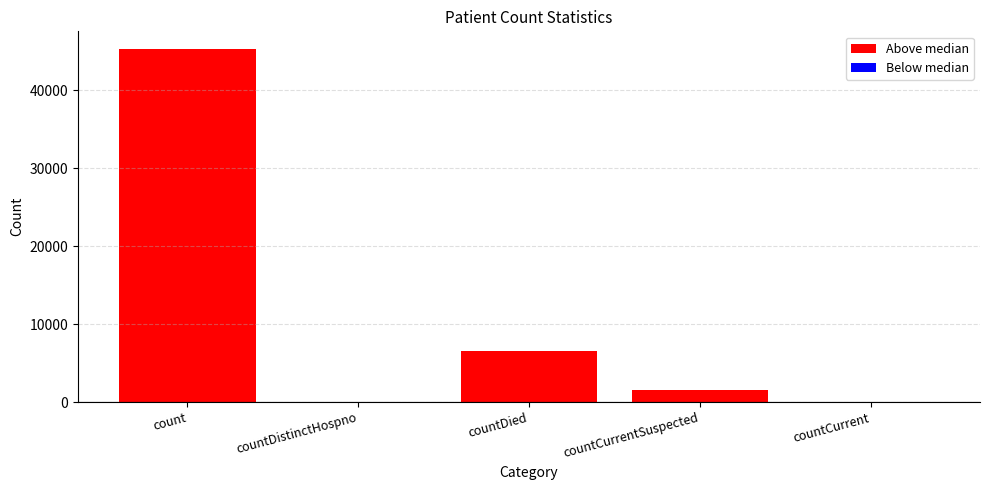

Reading left to right, transcribe all the data shown in this chart.

count=45271	countDistinctHospno=0	countDied=6539	countCurrentSuspected=1554	countCurrent=0